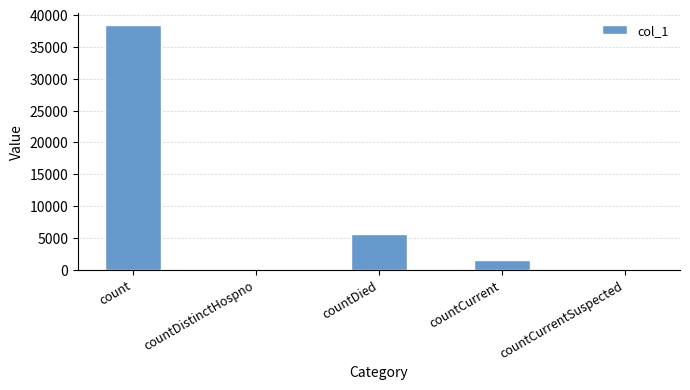

What is the greatest value displayed?

38409